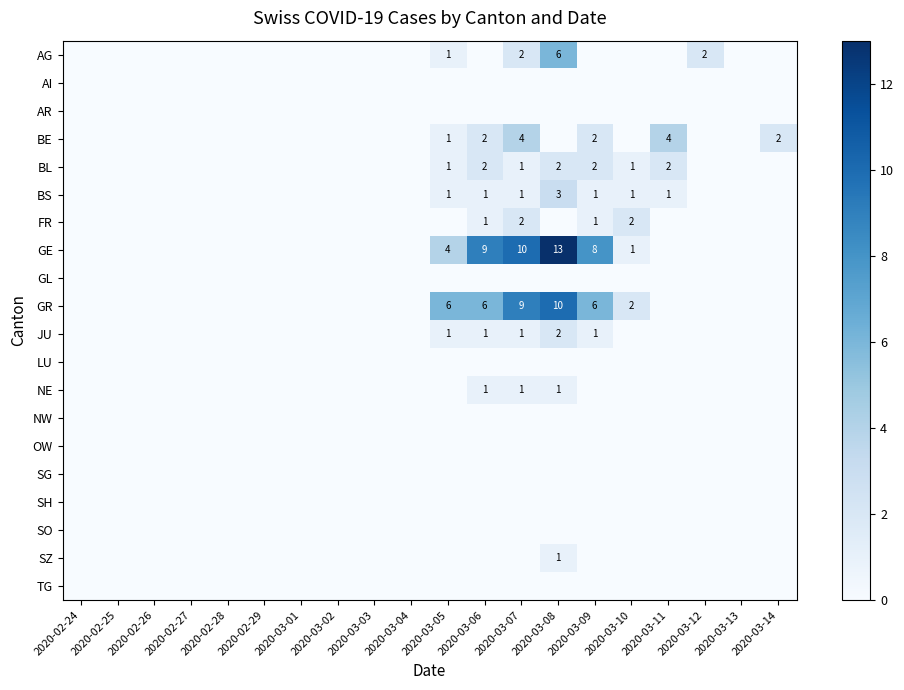

At which category is the sum across all series the highest?

2020-03-08